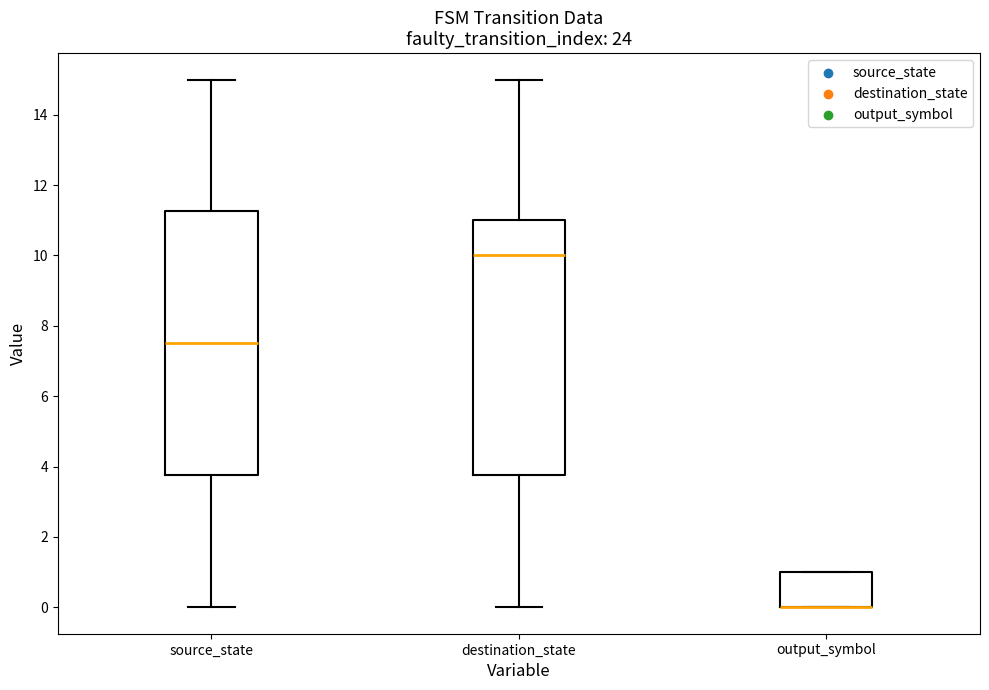

Where is the lower edge of the box for output_symbol on the y-axis? The values are not printed on the chart, so give them approximately, as read against the axis.

0.0